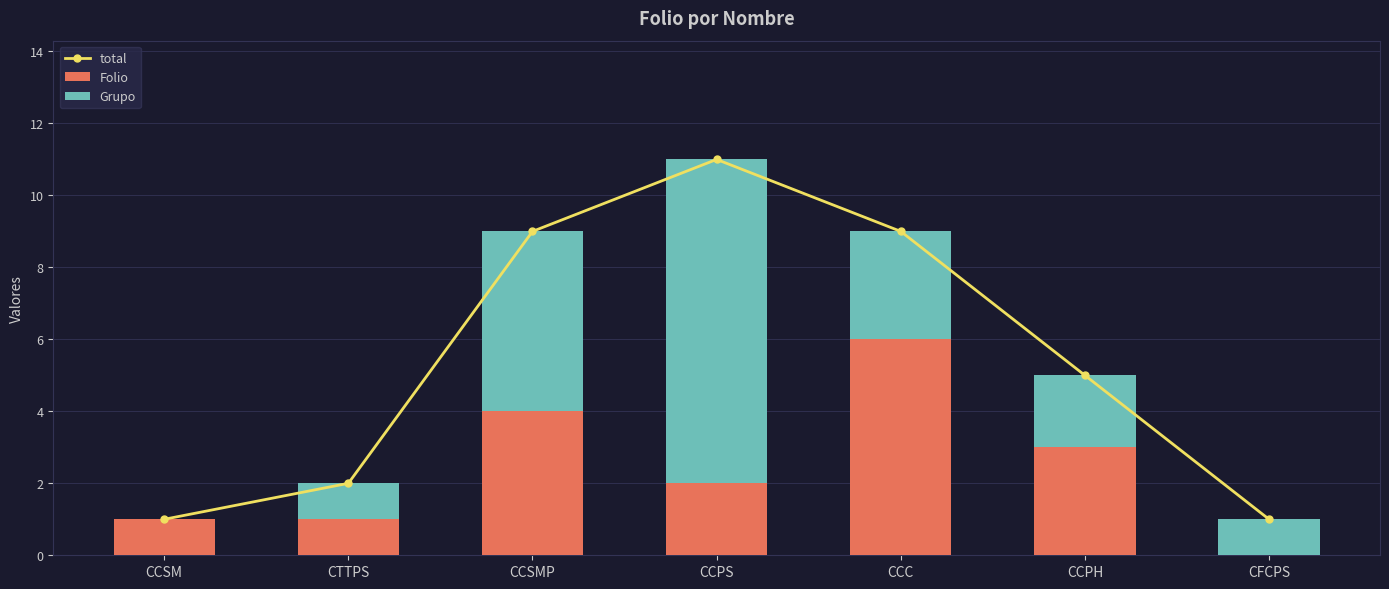

Rank the series at CCPS from highest to lowest value.

total, Grupo, Folio